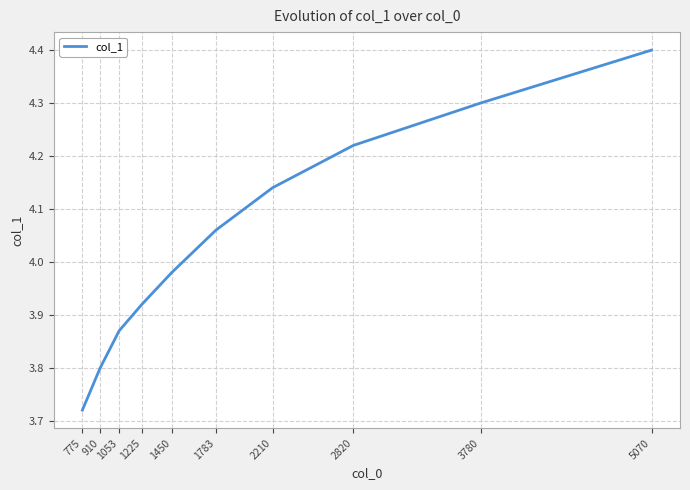

What is the difference between the values at 3780 and 1225?

0.4